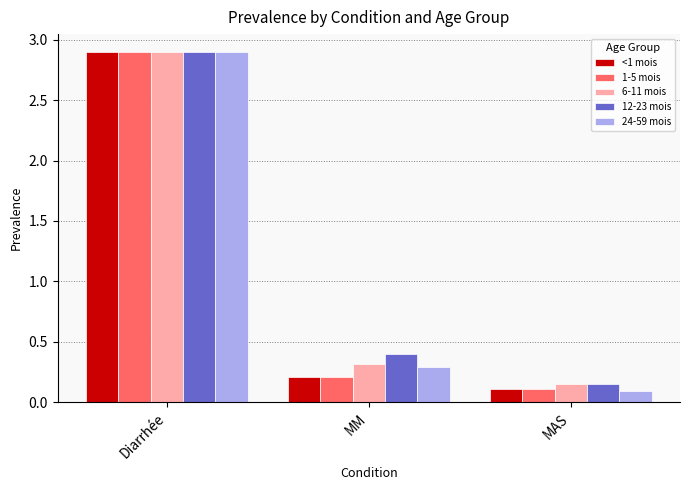

What is the difference between the highest and lowest values at MAS?

0.1